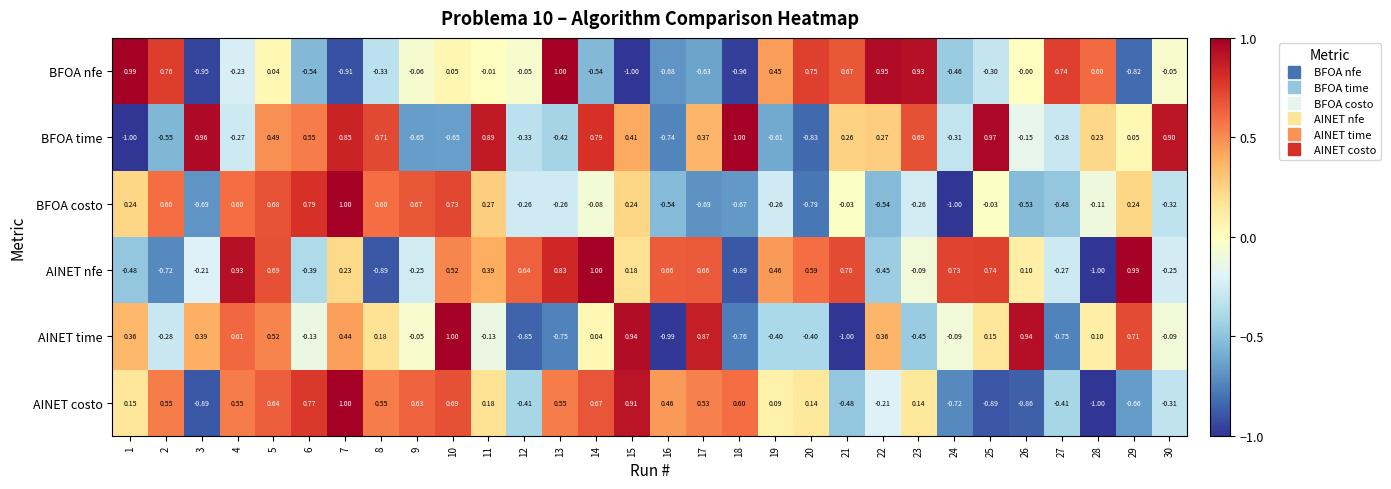

Is the value of AINET nfe at 7 greater than the value of BFOA time at 6?

No